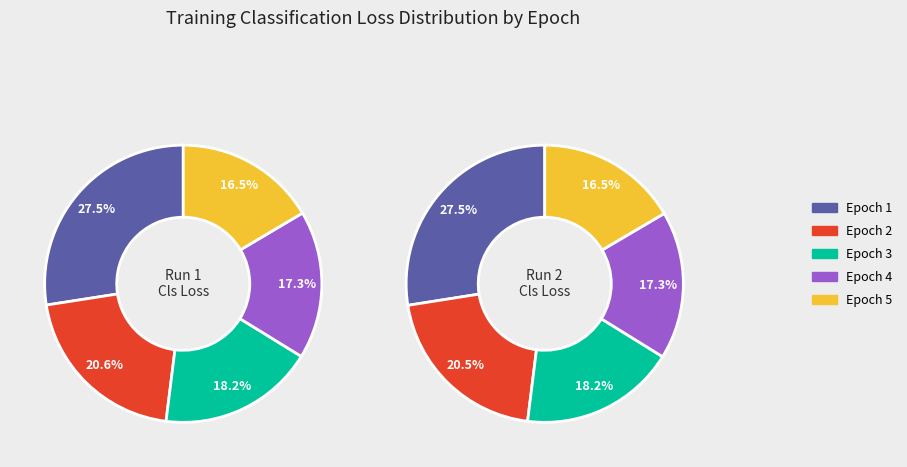

Which slice is the largest?

1